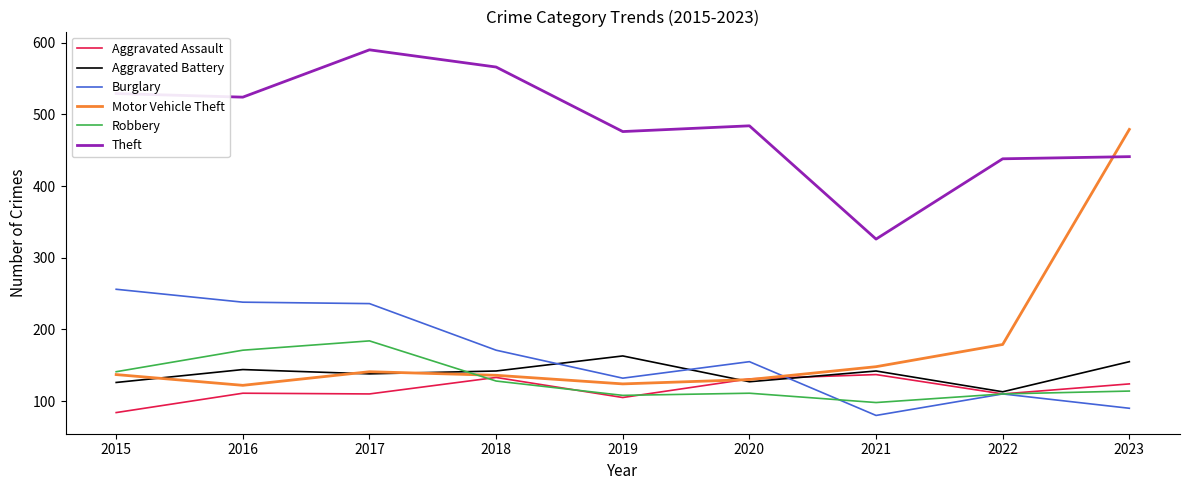

Does the chart display data point markers on the line(s)?

No